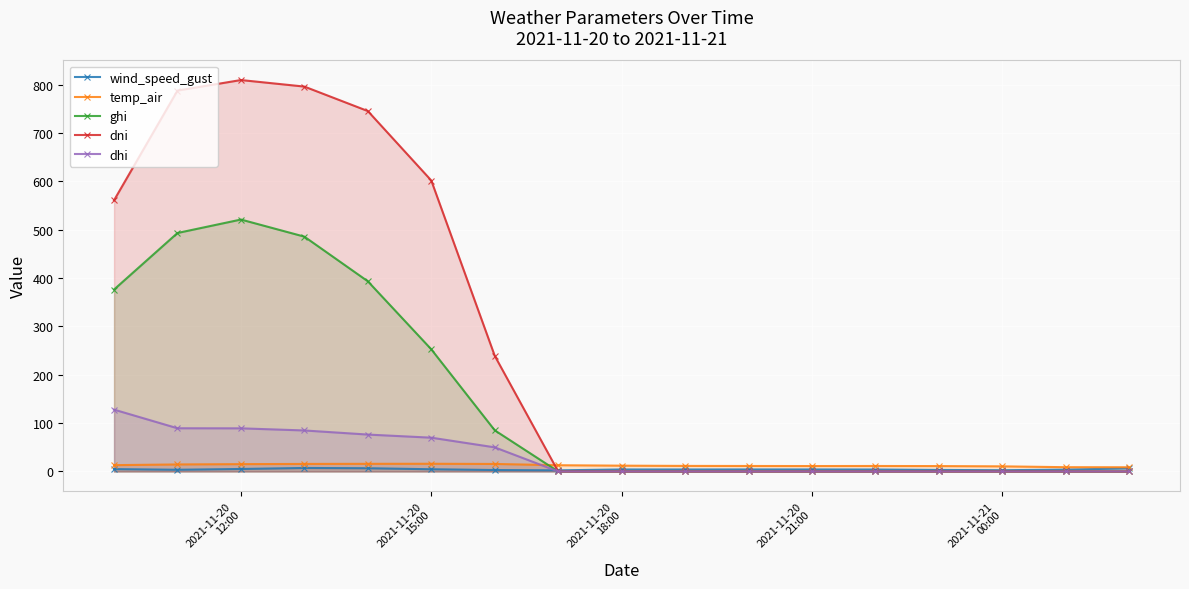

Which series has the largest range (max minus min)?

dni